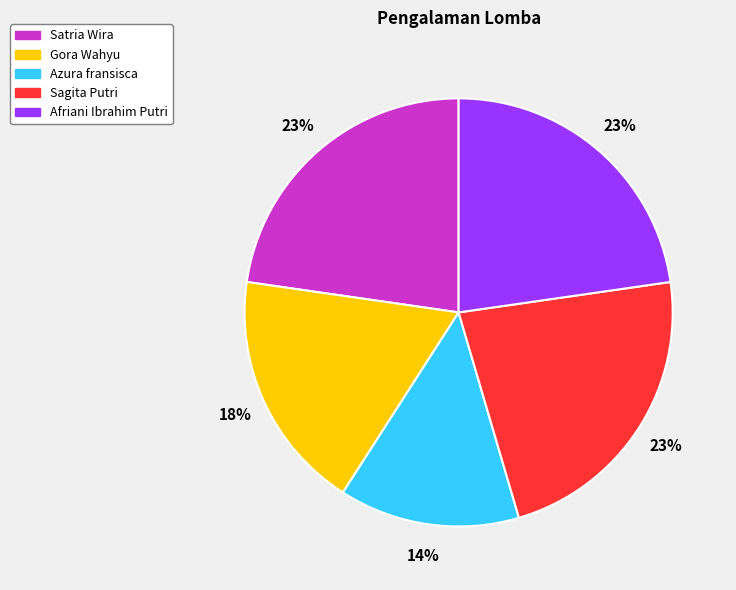

To the nearest percent, what is the difference between the largest and smallest slice percentages?

9%